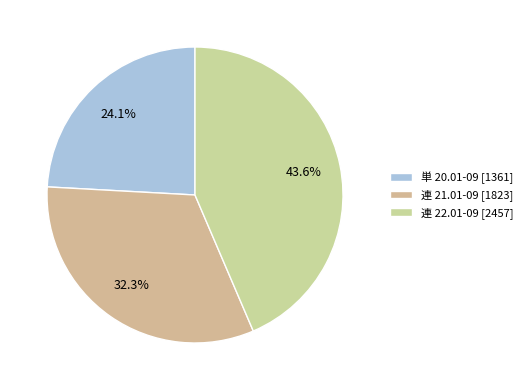

Is it true that 連 21.01-09 is 21% of the pie?

False